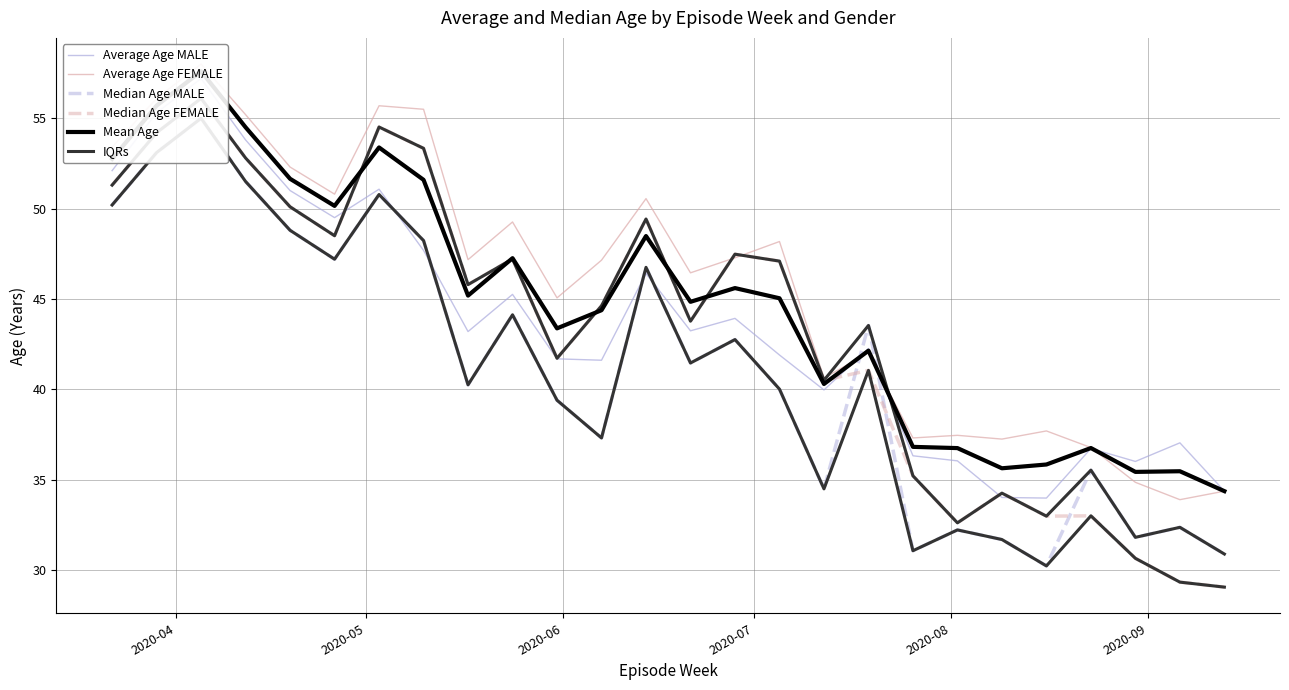

How many lines are shown in the chart?

6